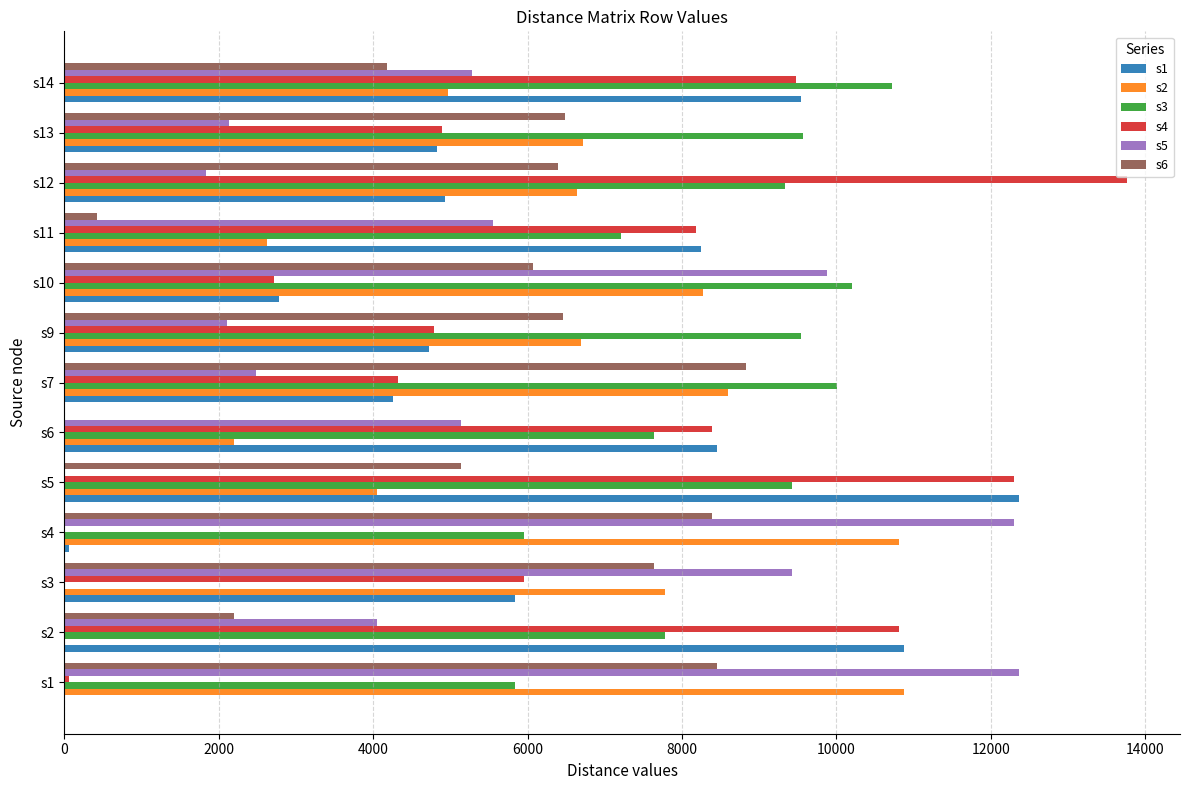

The value of s4 at s10 is 2711.0. True or false?

True